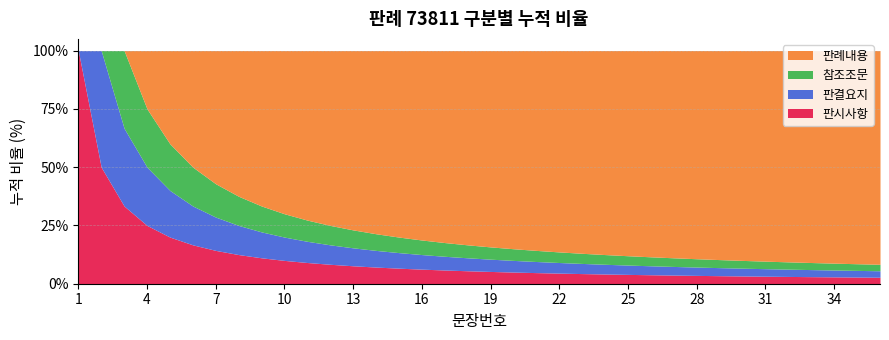

What is the maximum value for 판시사항?

100.0